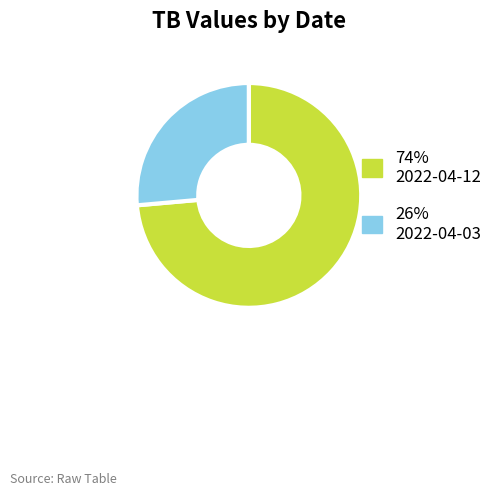

Which has a higher value, 26% 2022-04-03 or 74% 2022-04-12?

74% 2022-04-12